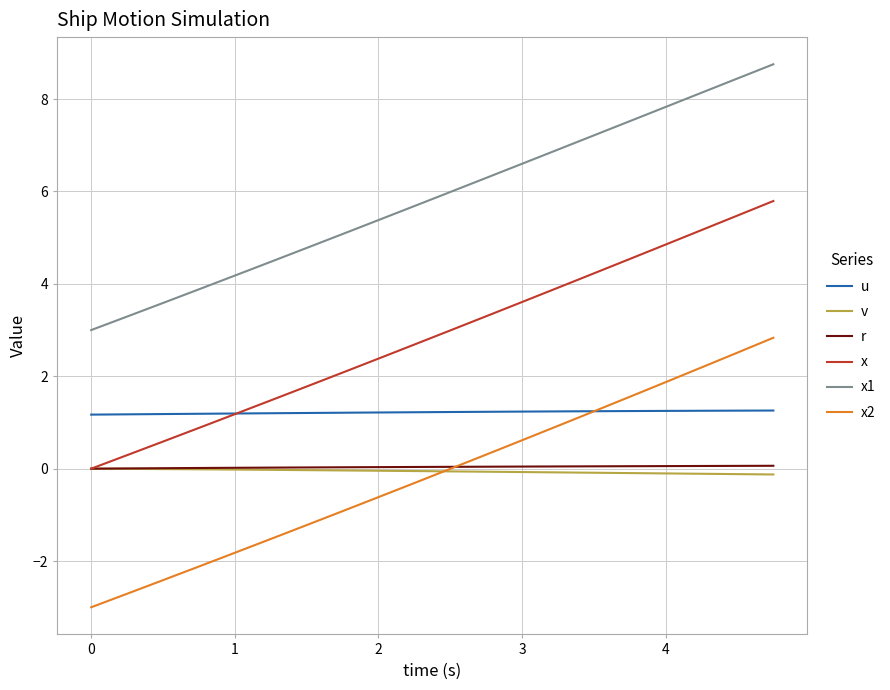

What is the average value of the x1 series?

5.9